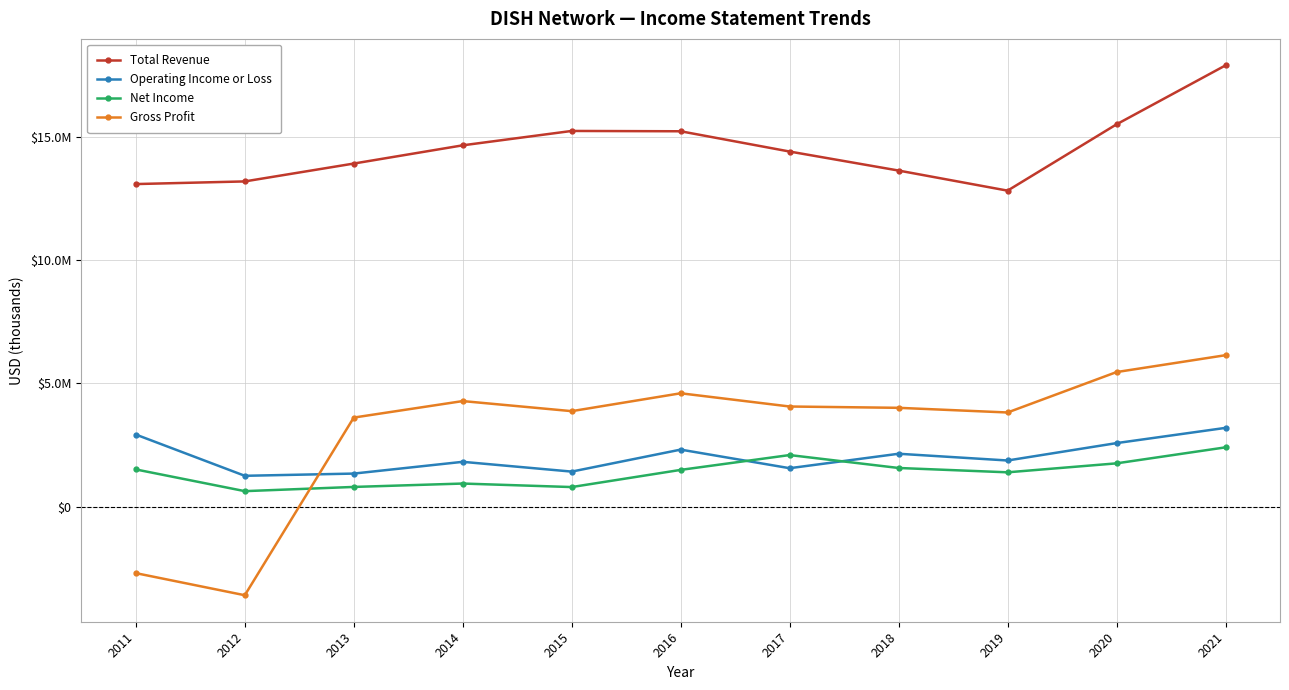

Is it true that Net Income equals 1762700 at 2020?

True